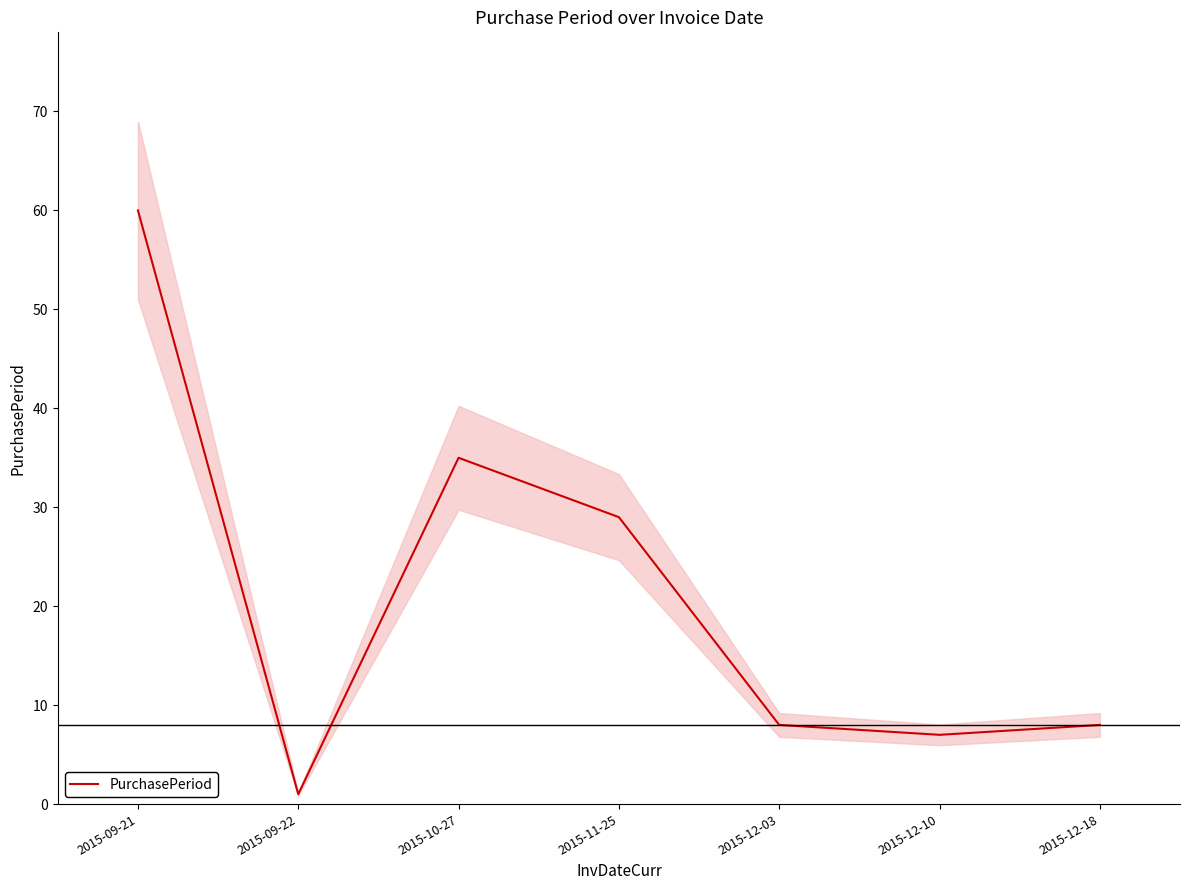

Count the number of values greater than 8.

3